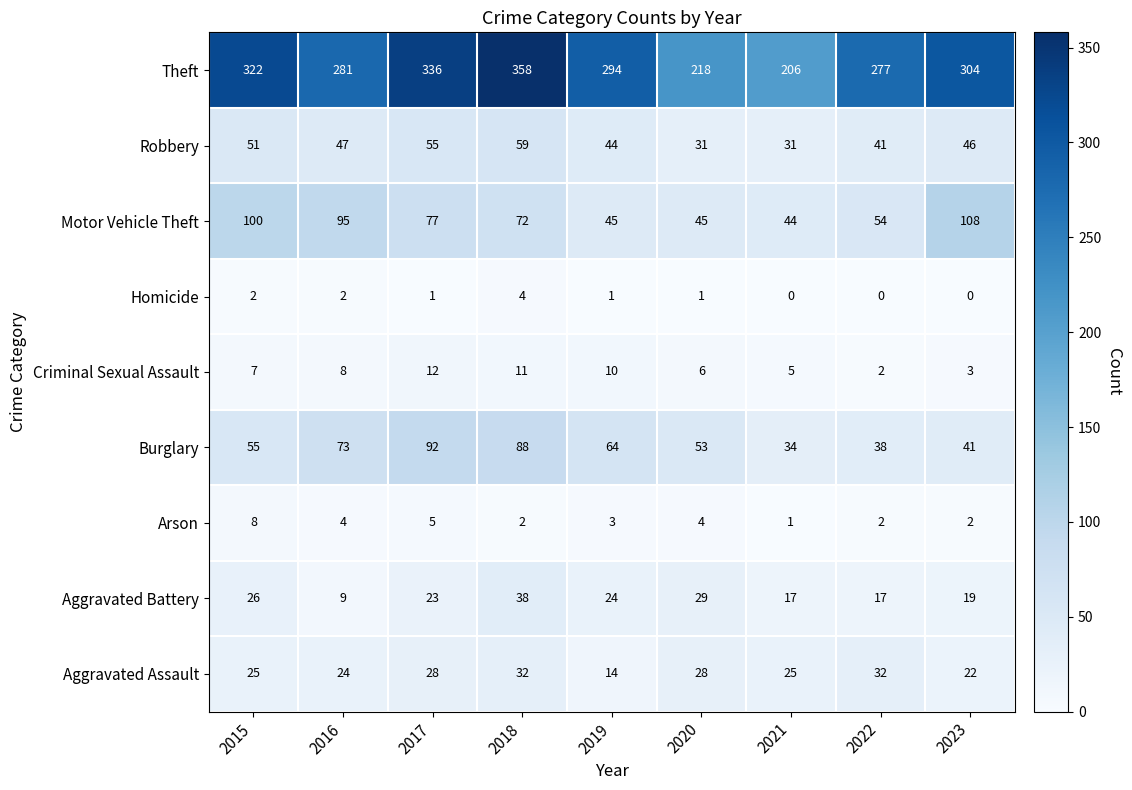

What is the average value of the Aggravated Assault series?

26